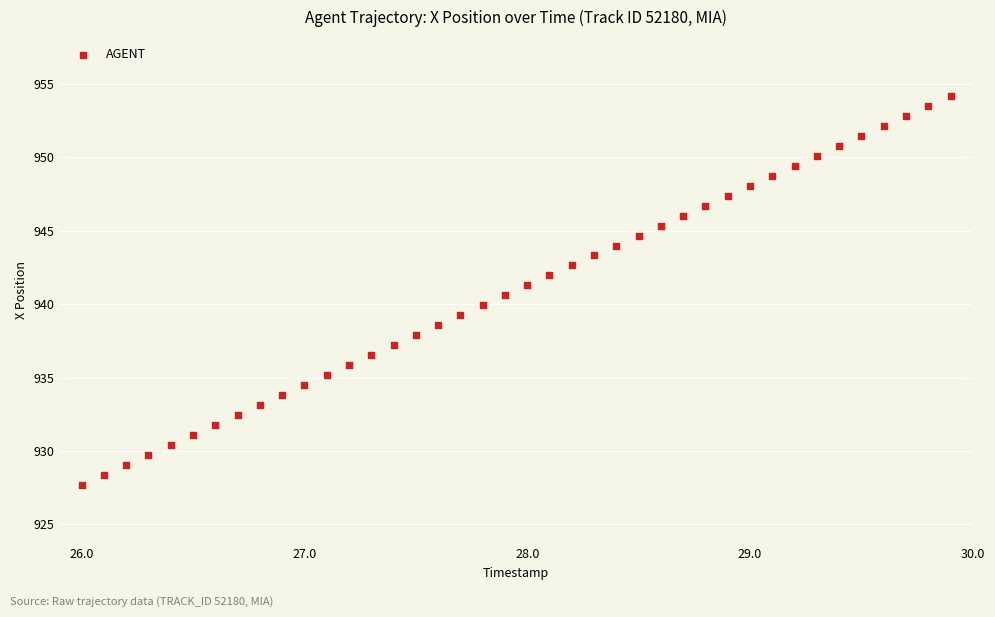

What is the range of Y values (max minus min)?

26.5